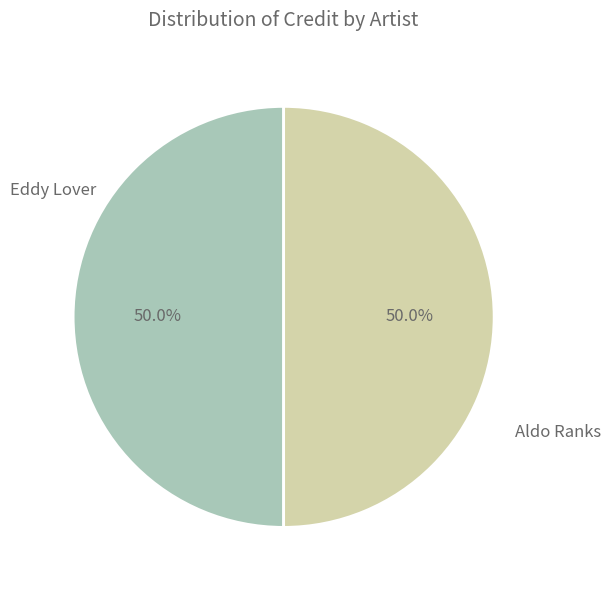

Approximately how many times larger is the value at Eddy Lover compared to Aldo Ranks?

1.0